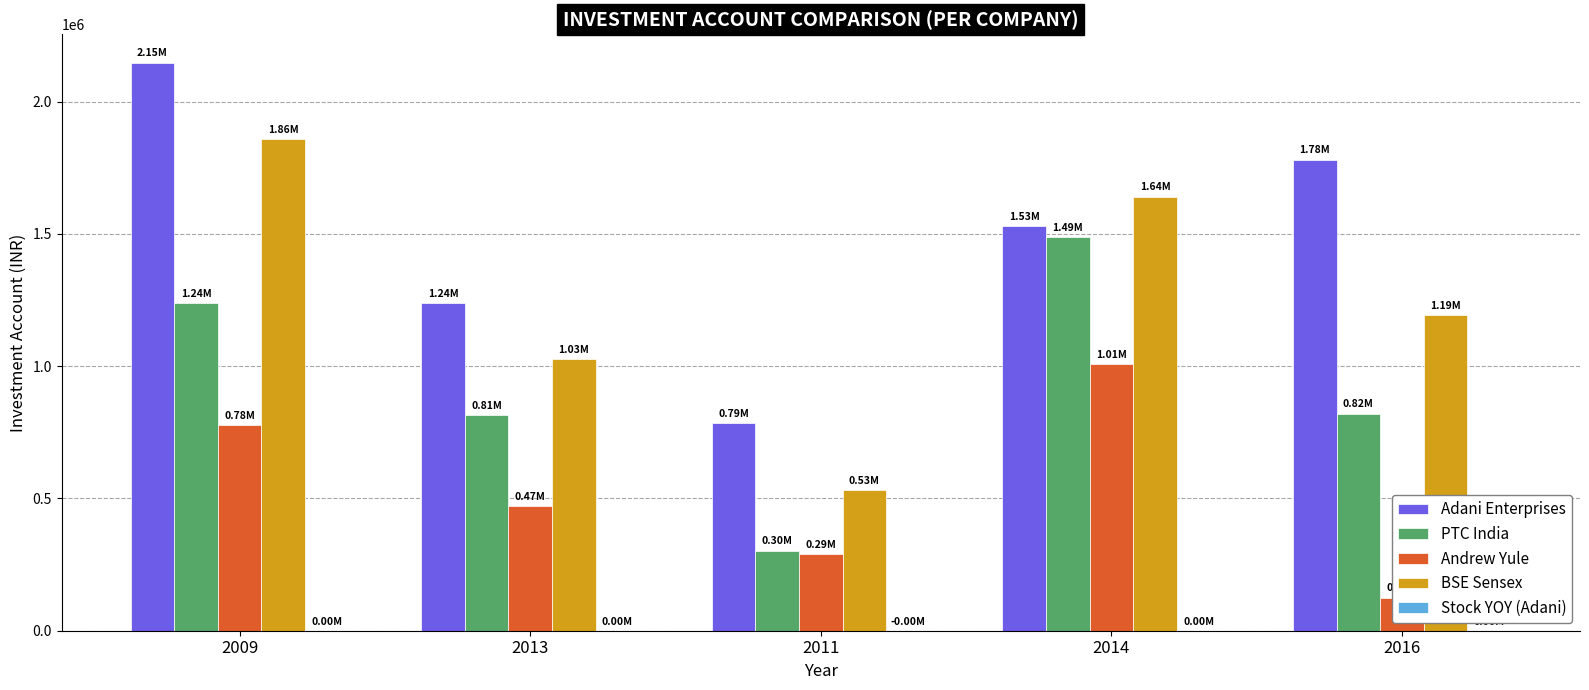

What is the difference between the maximum and minimum values in the Adani Enterprises series?

1362288.4